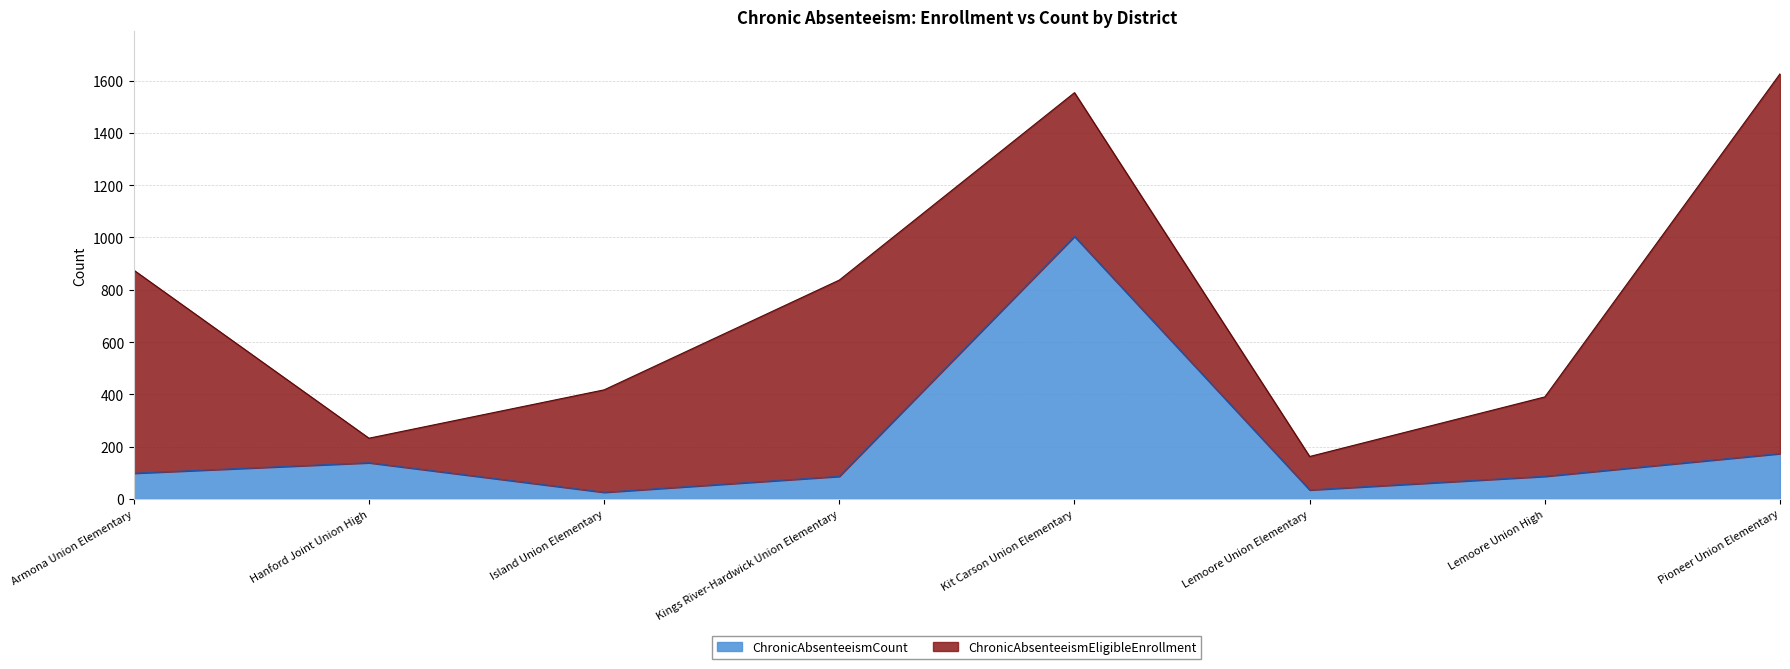

What is the highest value of the ChronicAbsenteeismCount series?

1004